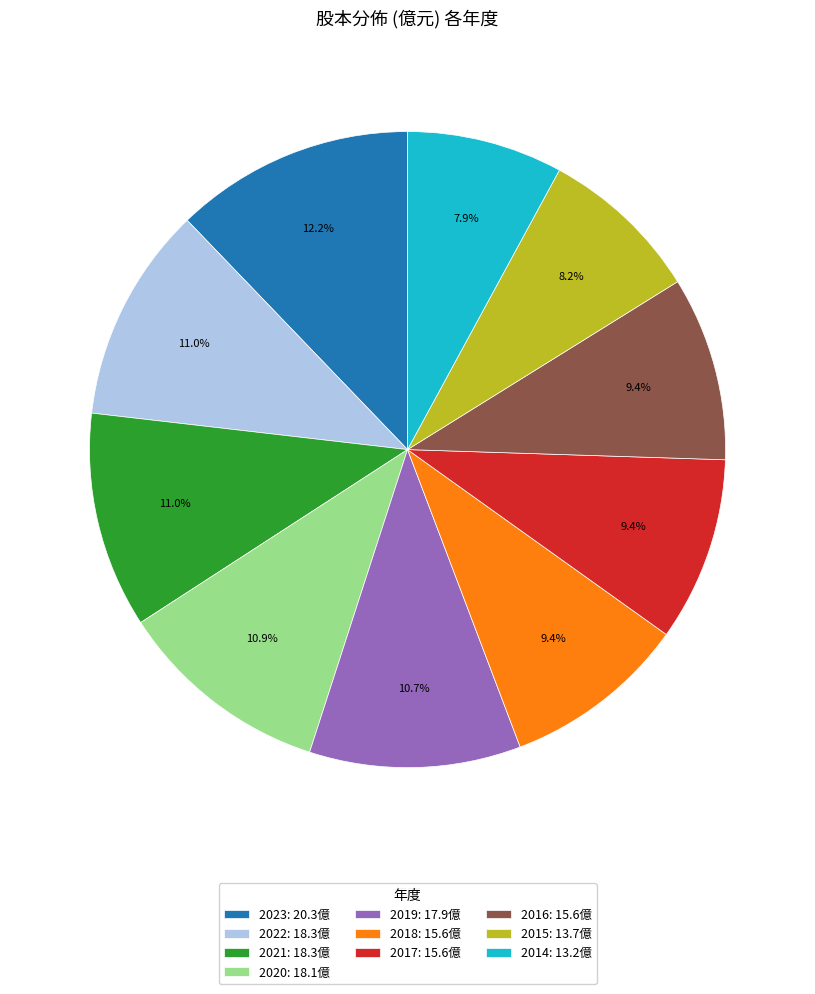

Count the number of slices in the pie.

10